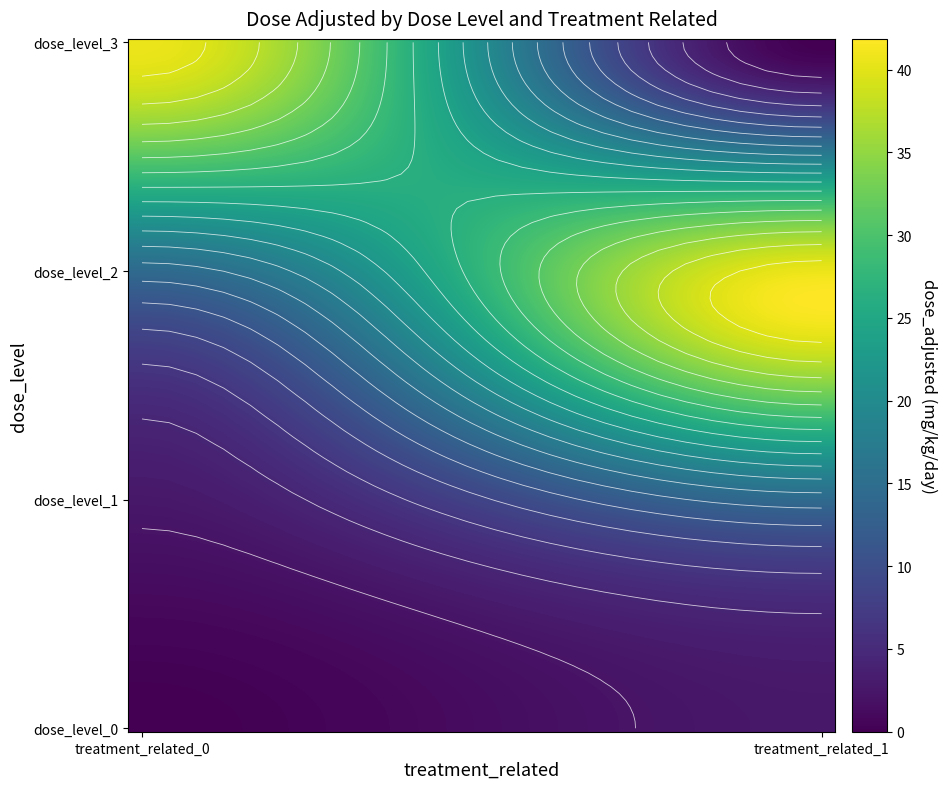

The dose_level_3 series shows 55.6 at dose_level_0. True or false?

False